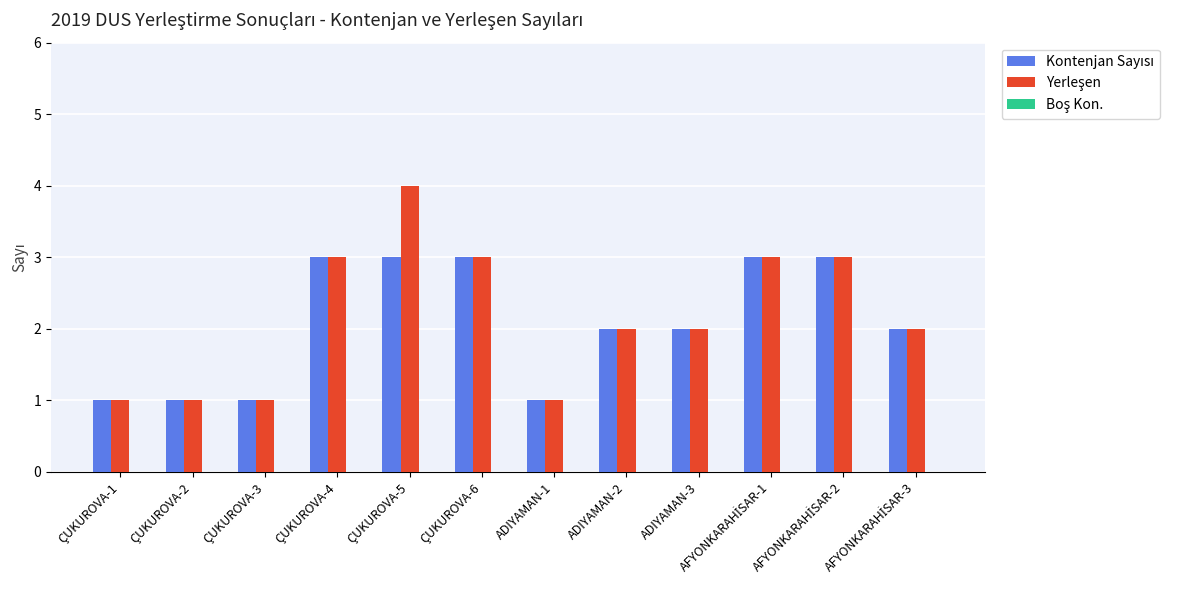

At which category does the chart reach its peak across all series?

ÇUKUROVA-5